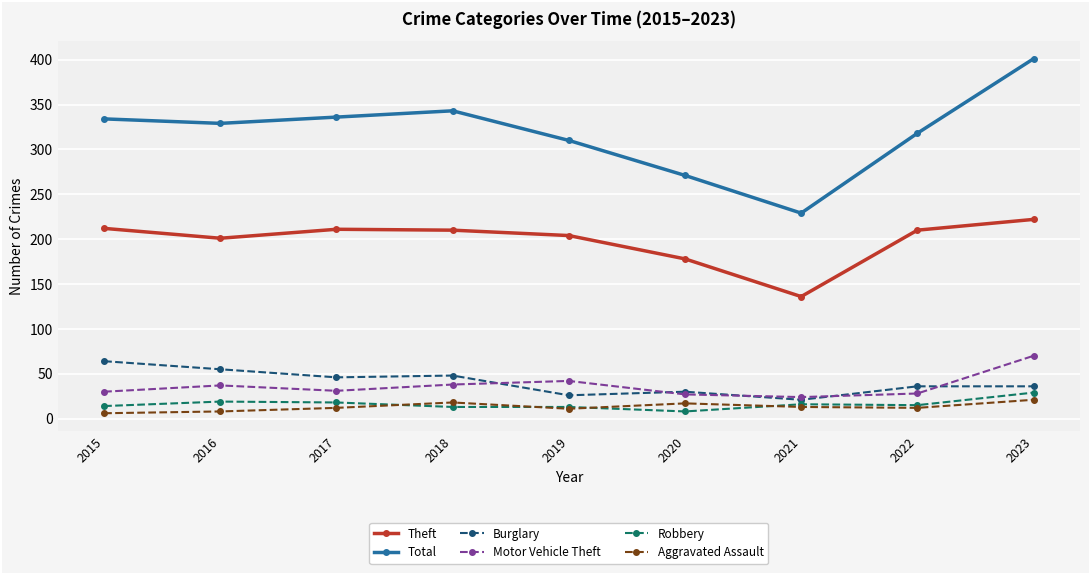

How many lines are shown in the chart?

6